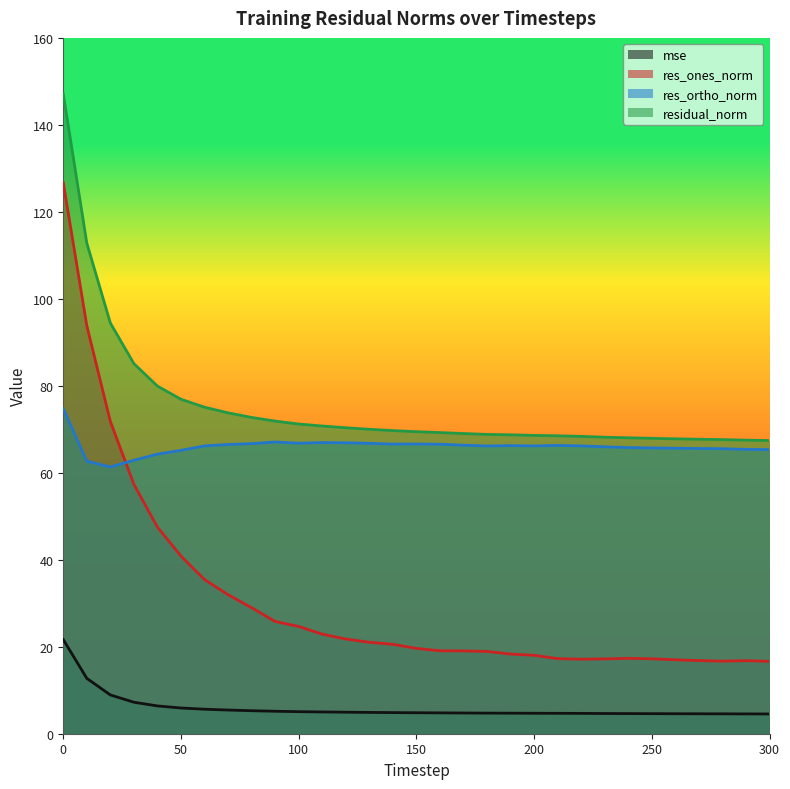

Rank the series by their maximum value, from lowest to highest.

mse, res_ortho_norm, res_ones_norm, residual_norm